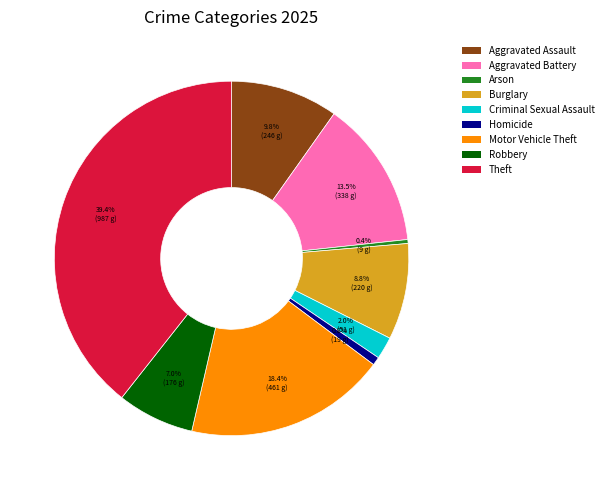

Which has a higher value, Aggravated Battery or Homicide?

Aggravated Battery